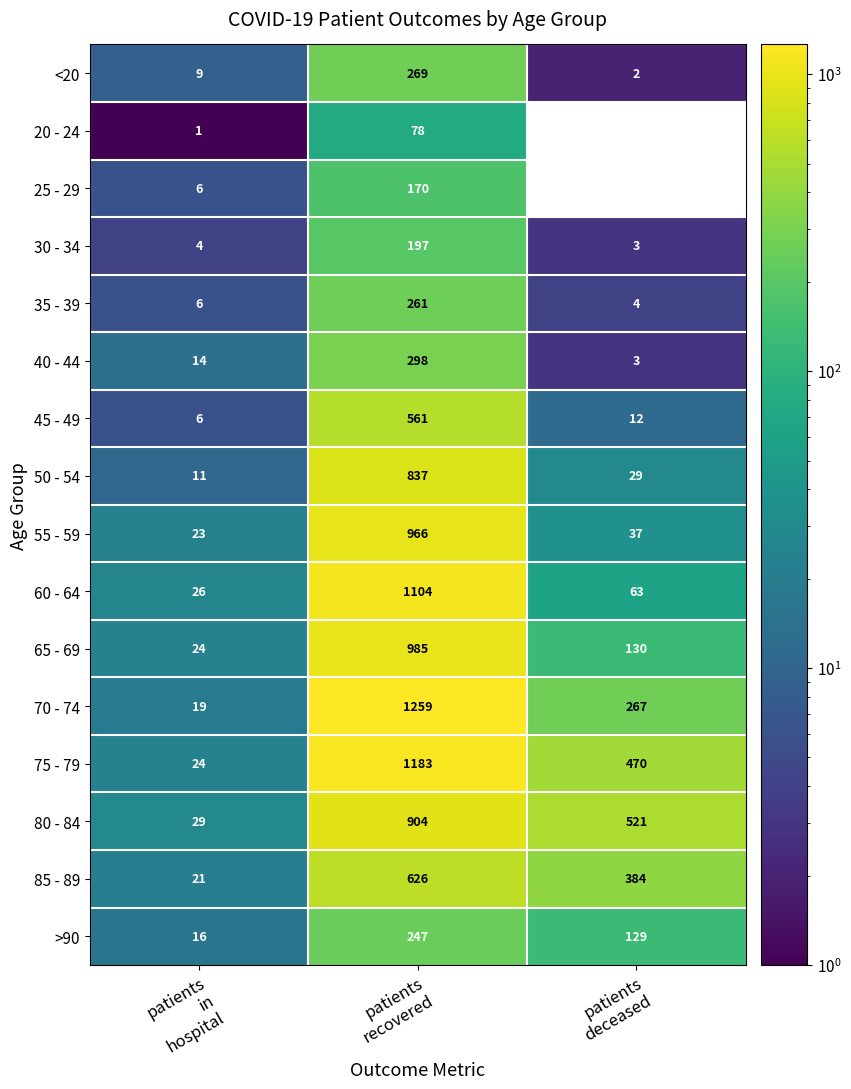

Which series has the largest range (max minus min)?

70 - 74